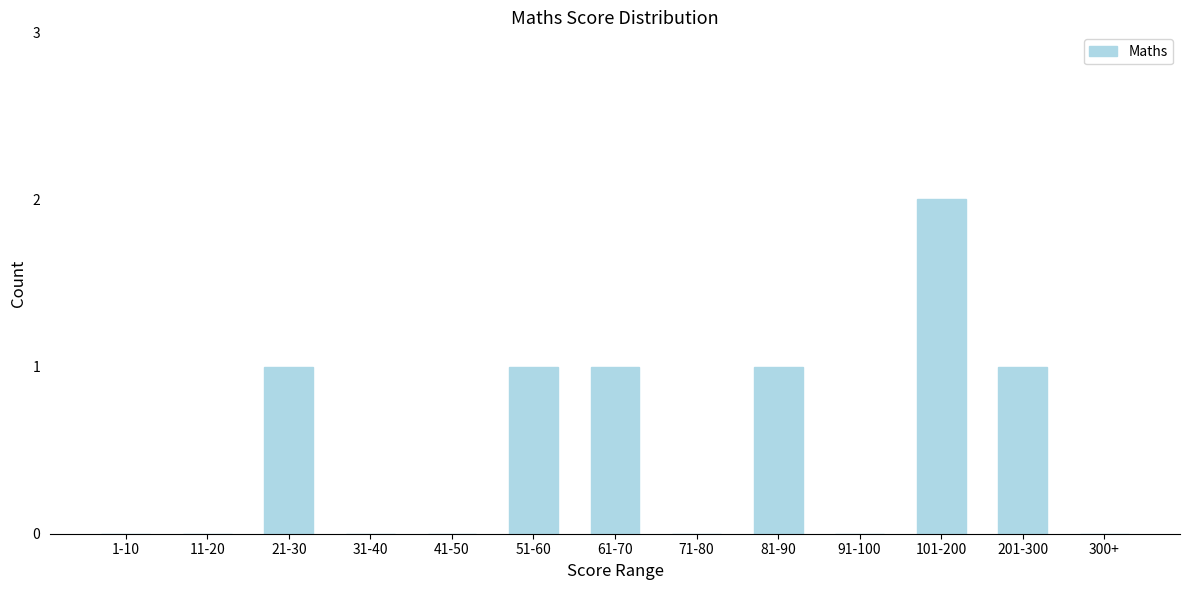

Reading left to right, transcribe all the data shown in this chart.

1-10=0	11-20=0	21-30=1	31-40=0	41-50=0	51-60=1	61-70=1	71-80=0	81-90=1	91-100=0	101-200=2	201-300=1	300+=0